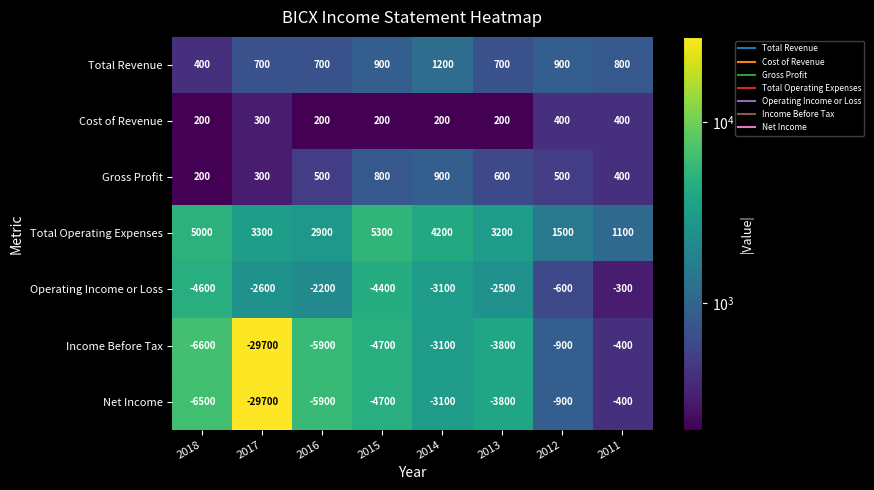

Rank the categories by Income Before Tax value from highest to lowest.

2011, 2012, 2014, 2013, 2015, 2016, 2018, 2017